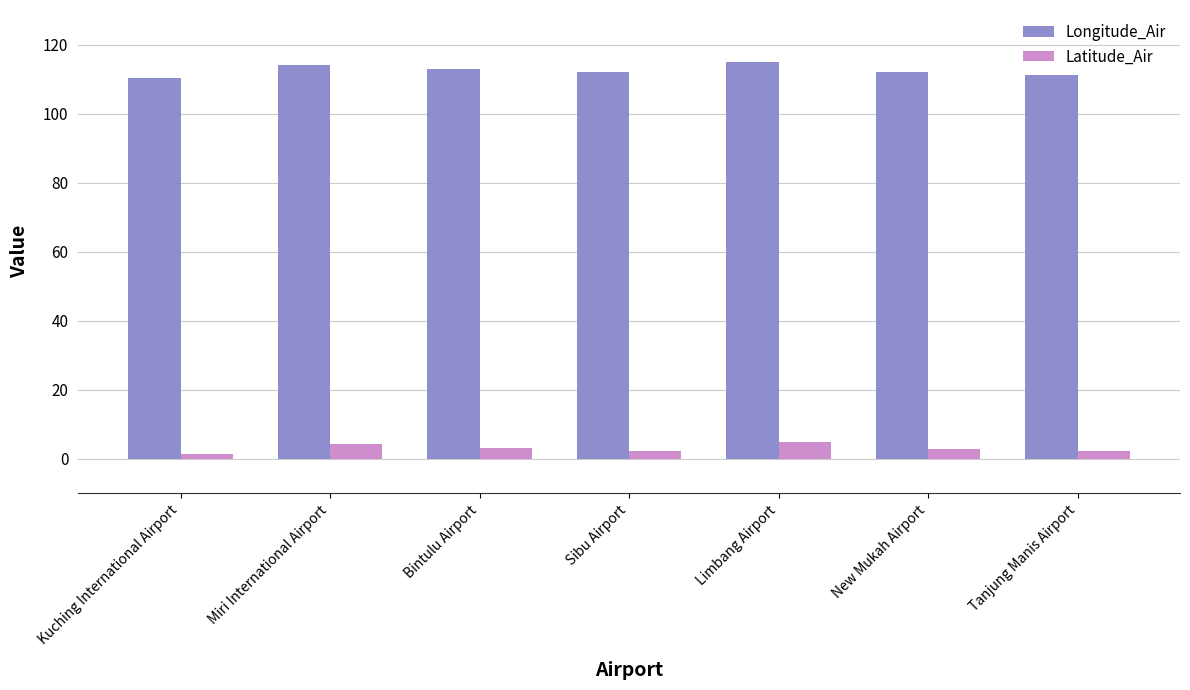

At how many categories does at least one series exceed 80?

7